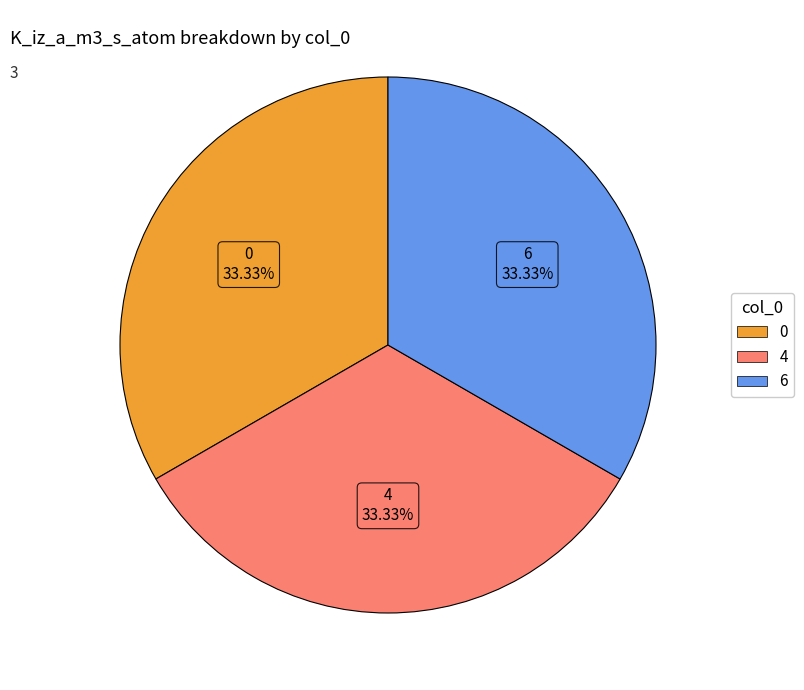

How many slices are in this pie chart?

3